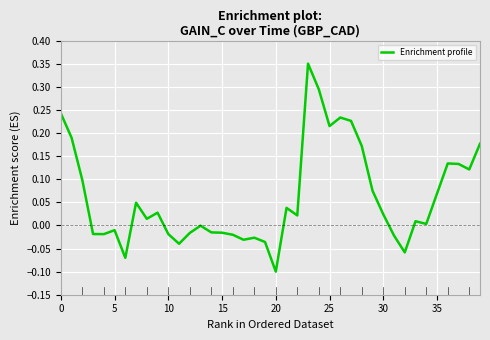

True or false: there are more than 0 points higher than both neighbors.

True